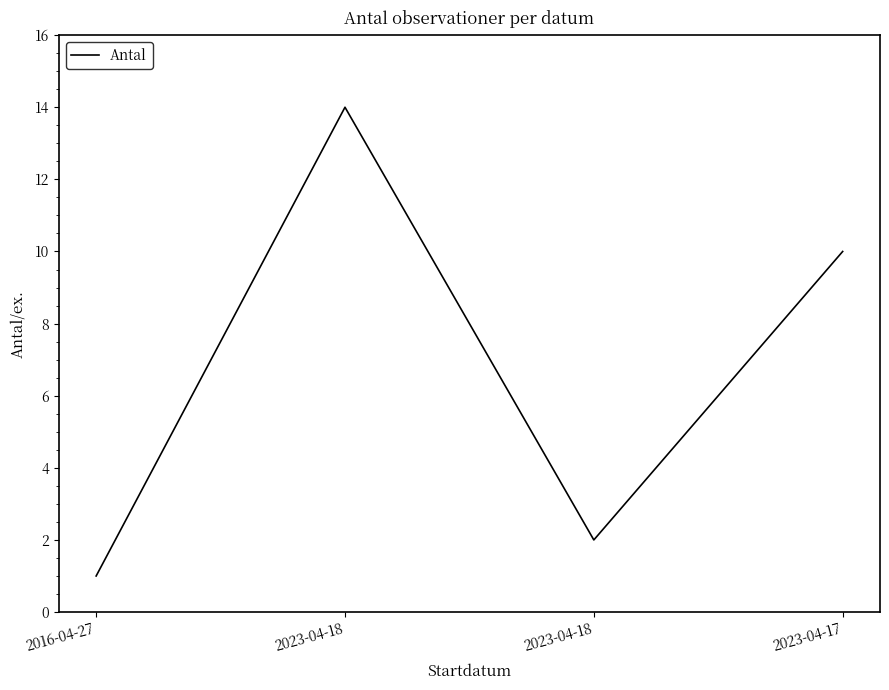

What is the label of the 3rd point from the right?

2023-04-18